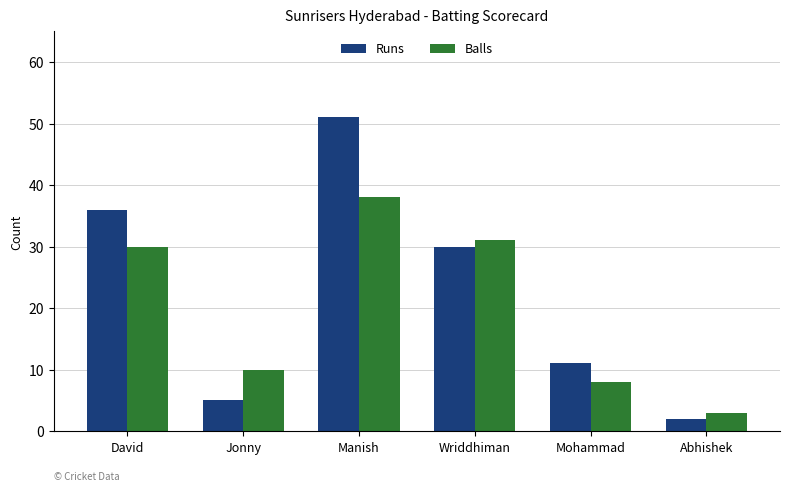

At how many categories does at least one series exceed 21?

3